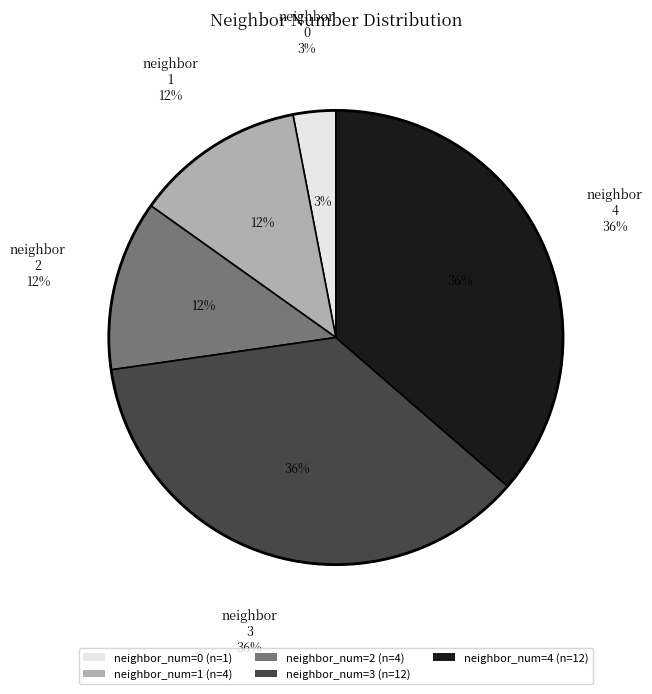

What is the largest slice in the pie chart?

3